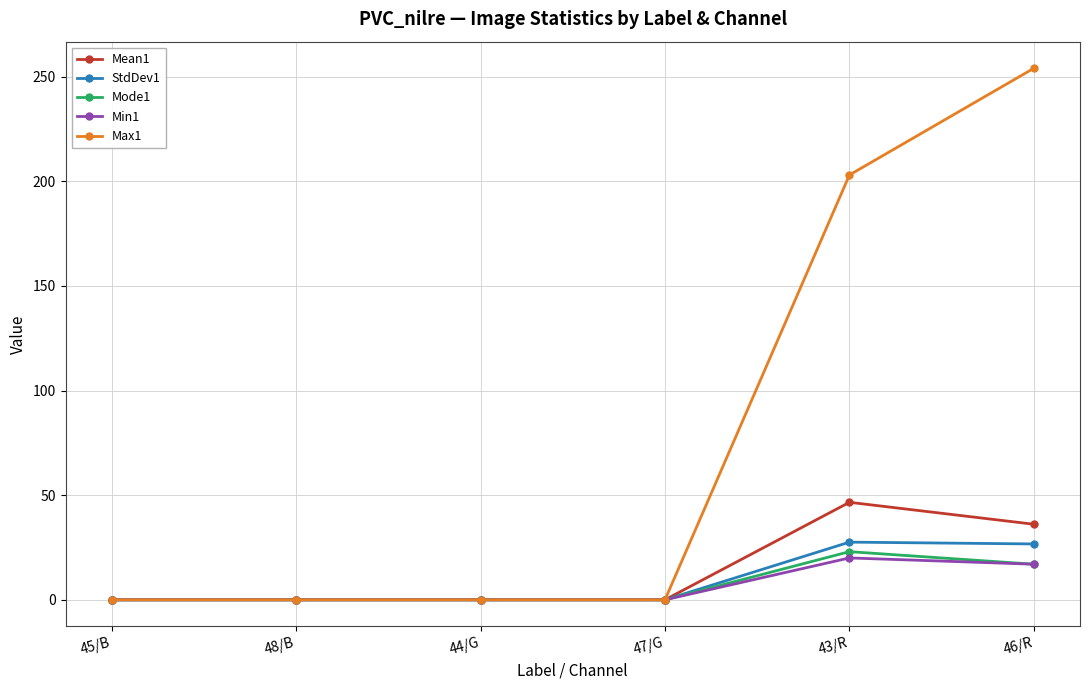

Between 45/B and 43/R, which series saw the biggest shift?

Max1